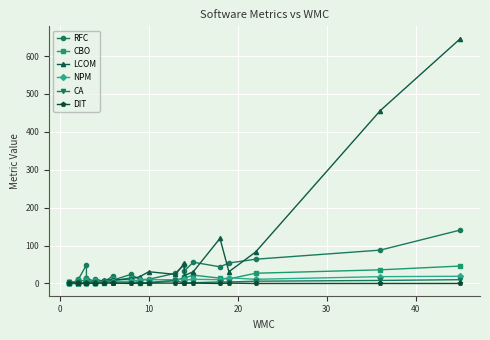

List the series in order of their peak value, lowest first.

DIT, CA, NPM, CBO, RFC, LCOM